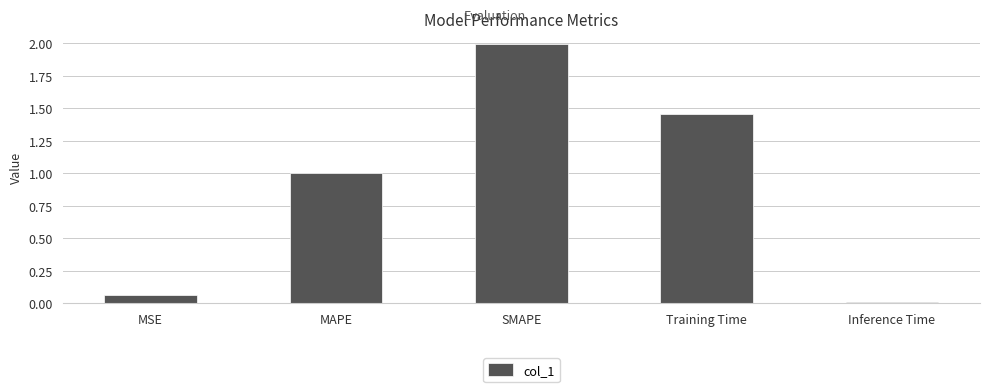

At which category does the chart reach its peak across all series?

SMAPE